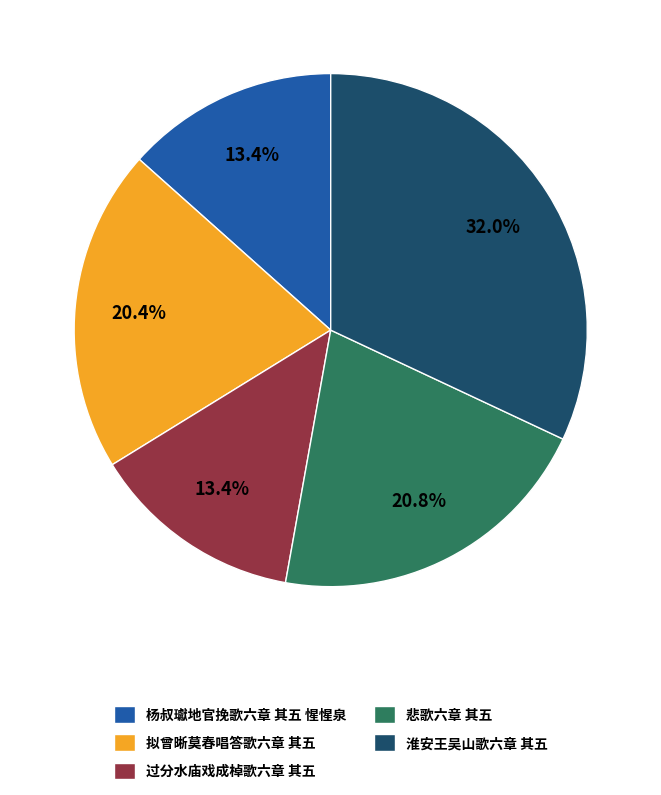

Does 悲歌六章 其五 account for over 50% of the chart?

No